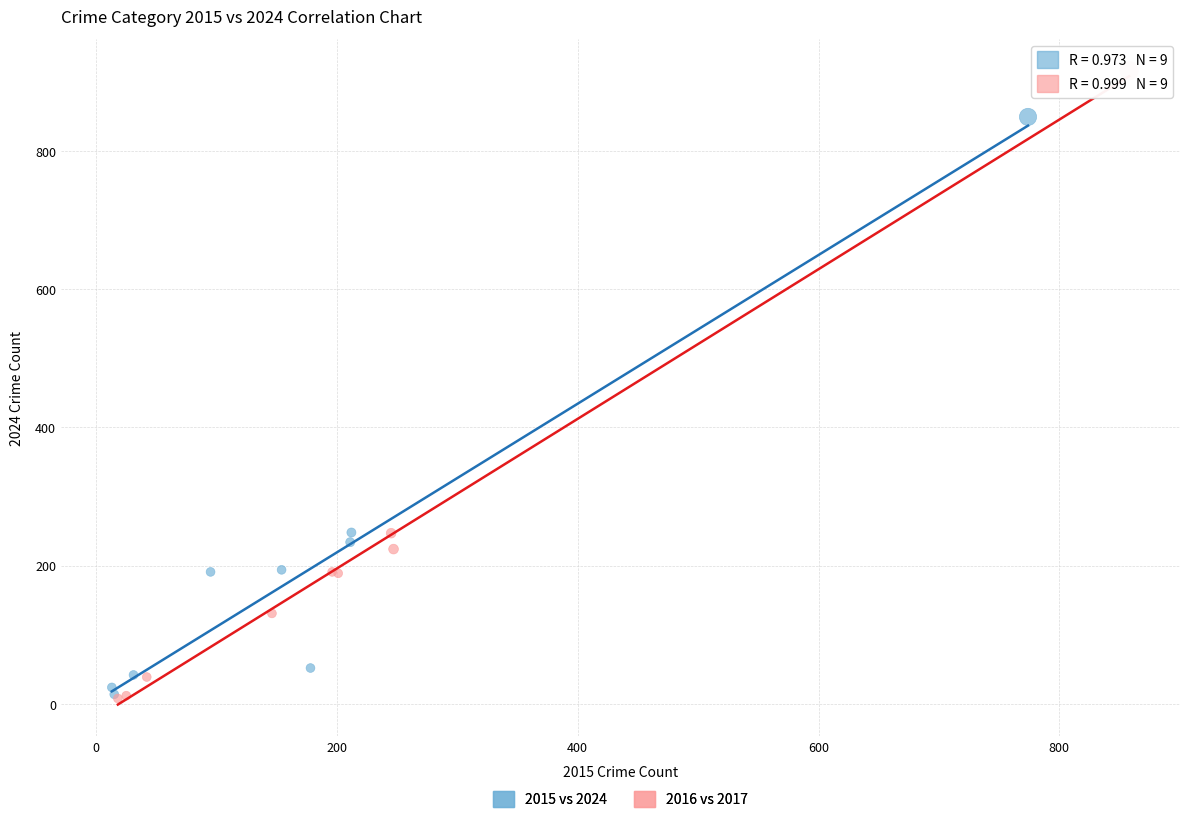

Which series has the widest spread of Y values?

2016 vs 2017